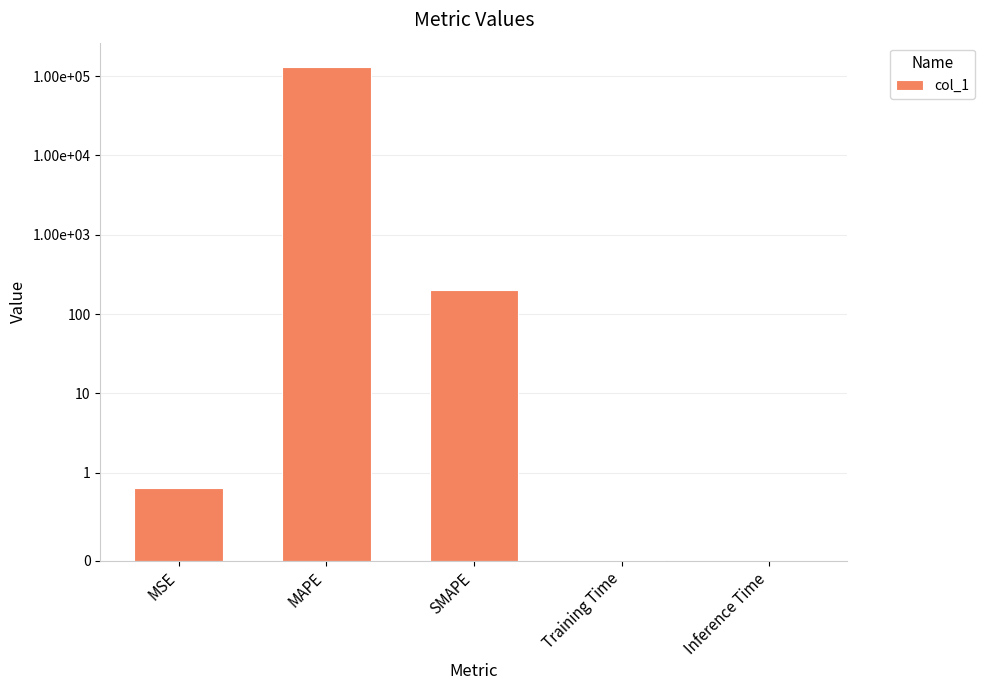

How many bars are there in total?

5